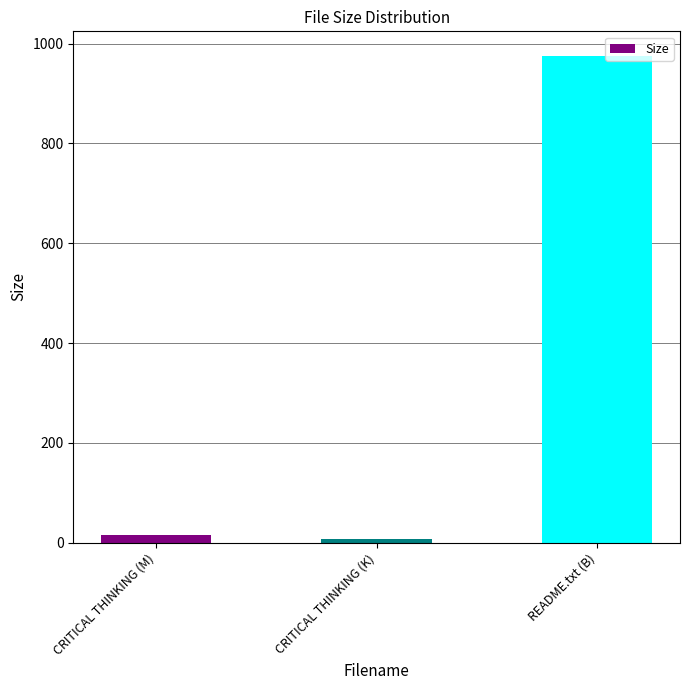

What is the value of the 2nd bar from the left?

6.8